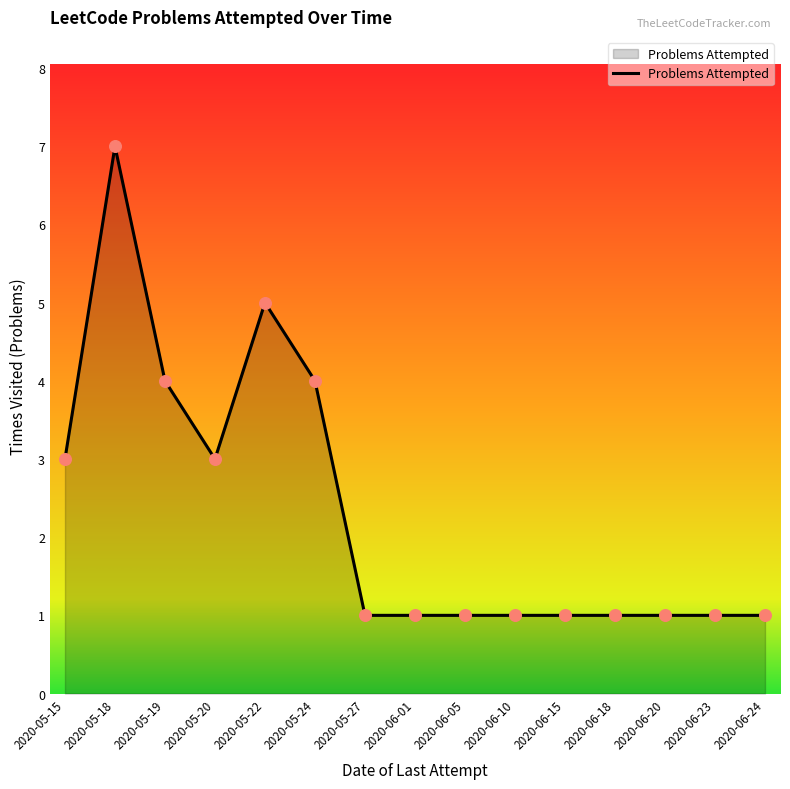

Which has a higher value, 2020-05-18 or 2020-05-24?

2020-05-18